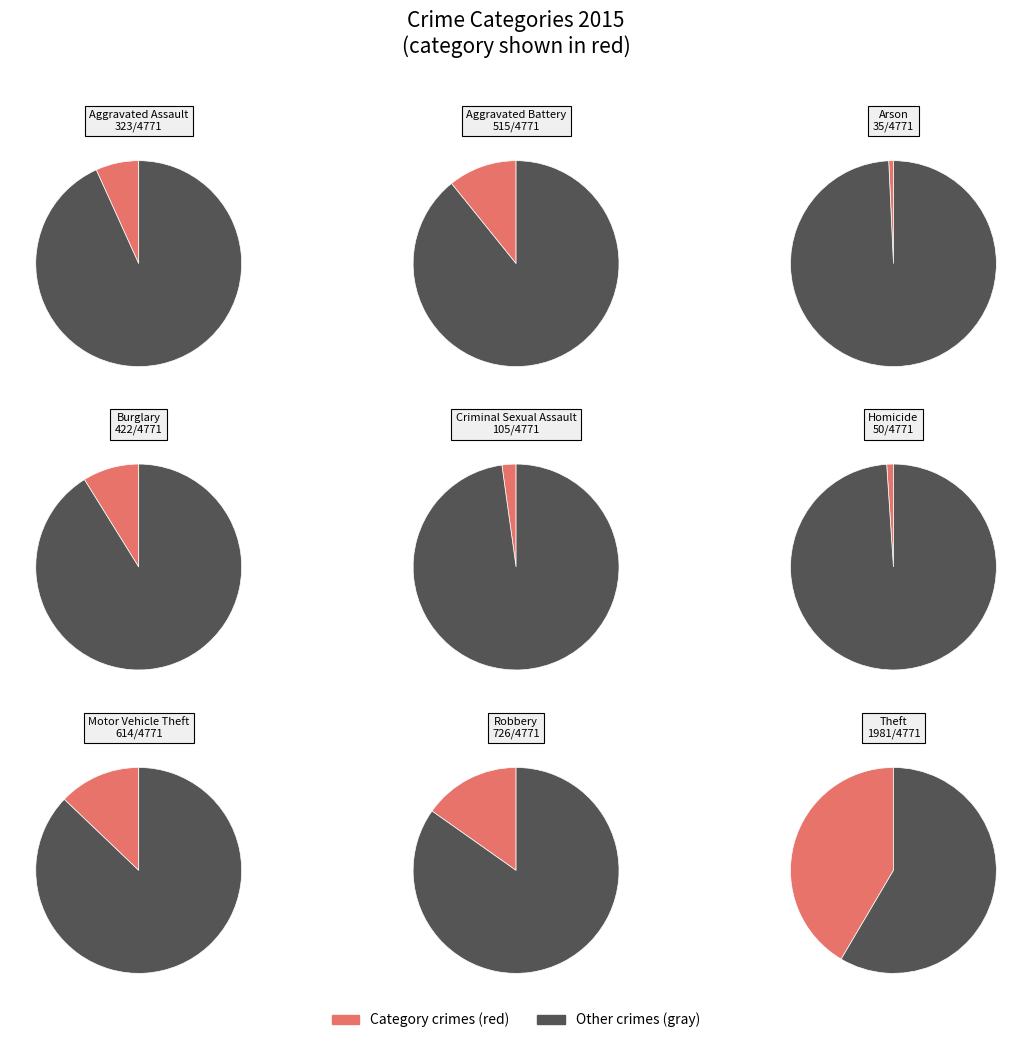

Rank the categories by value from highest to lowest.

Theft, Robbery, Motor Vehicle Theft, Aggravated Battery, Burglary, Aggravated Assault, Criminal Sexual Assault, Homicide, Arson